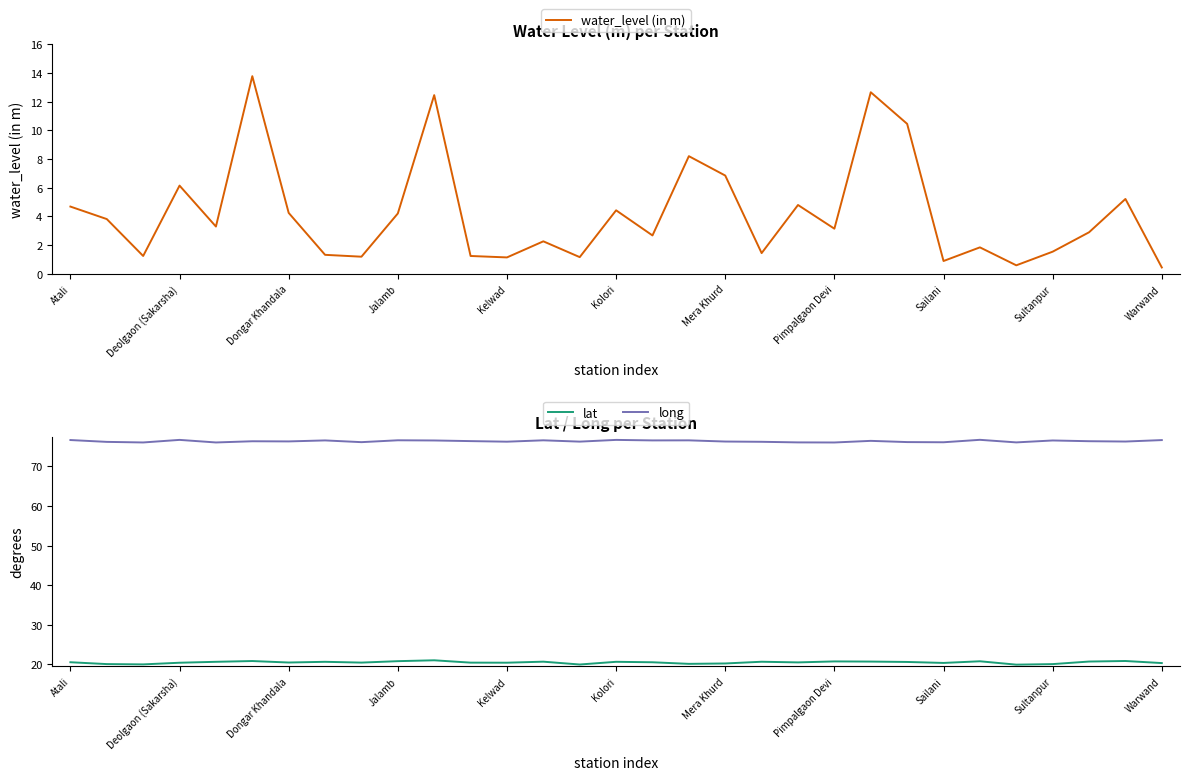

What is the difference between the maximum and minimum values in the water_level (in m) series?

13.3